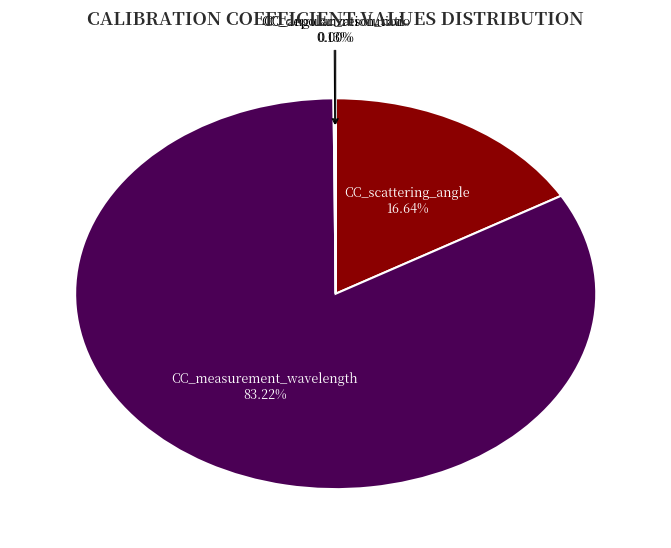

Which has a higher value, CC_scattering_angle or CC_measurement_wavelength?

CC_measurement_wavelength